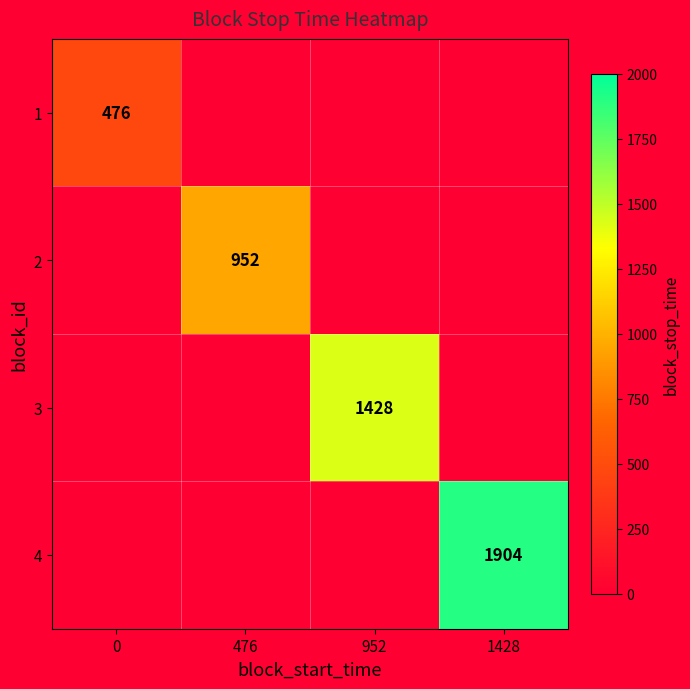

The 2 series shows 281 at 476. True or false?

False